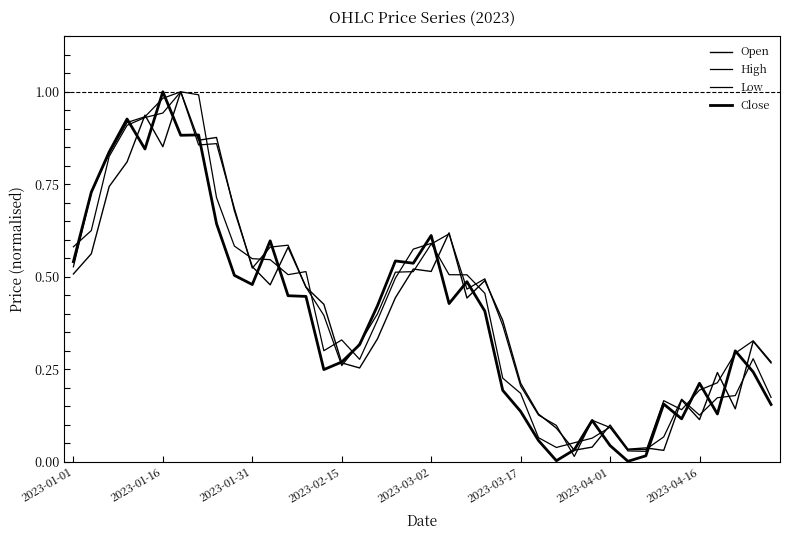

What is the maximum value shown in the chart?

1.0